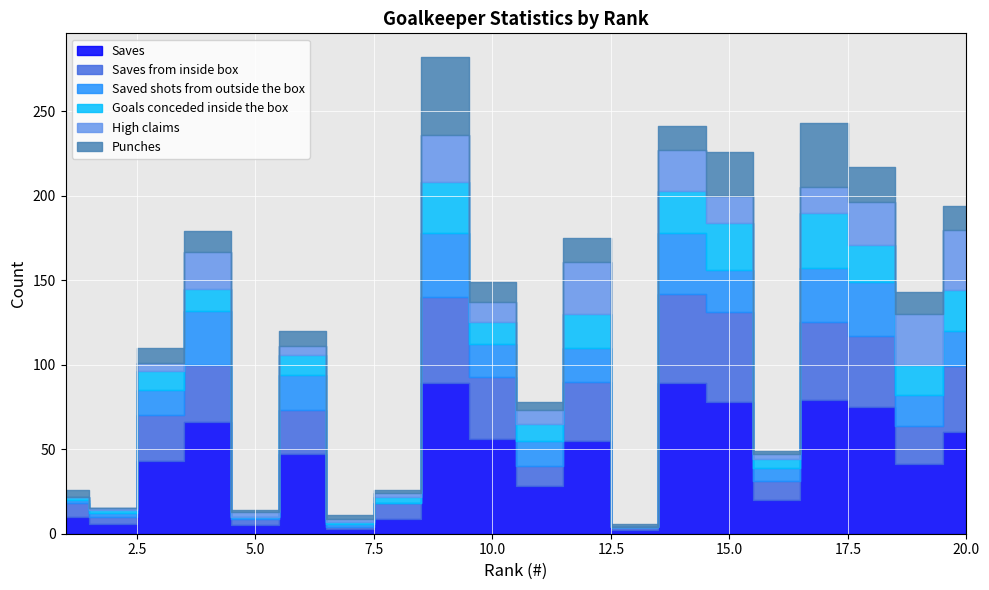

At 1, list the series in order from largest to smallest.

Saves, Saves from inside box, Punches, Saved shots from outside the box, Goals conceded inside the box, High claims